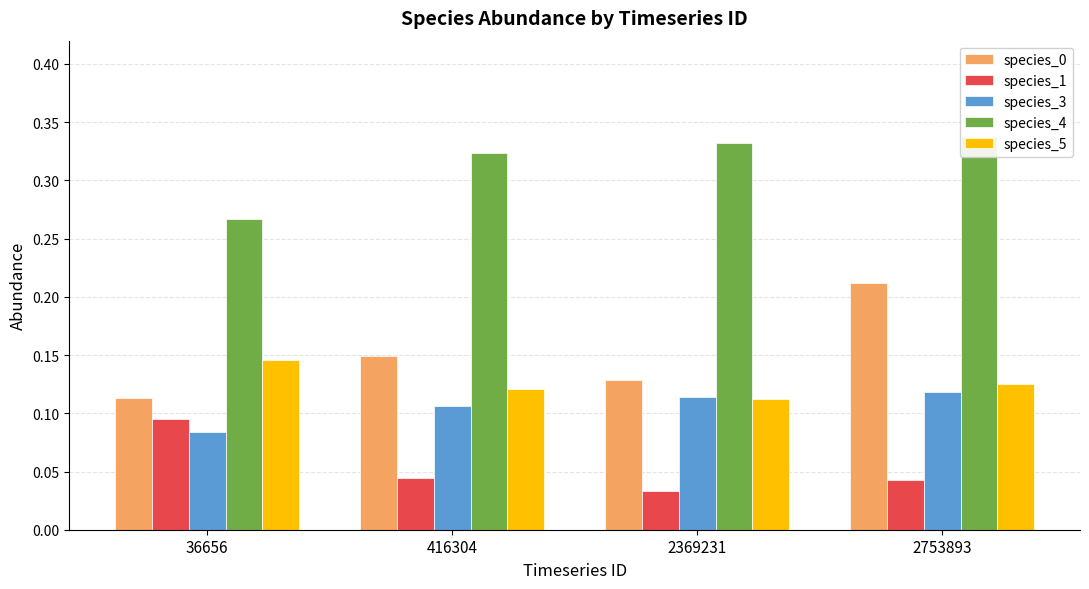

Is it true that species_0 equals 0.1 at 36656?

True